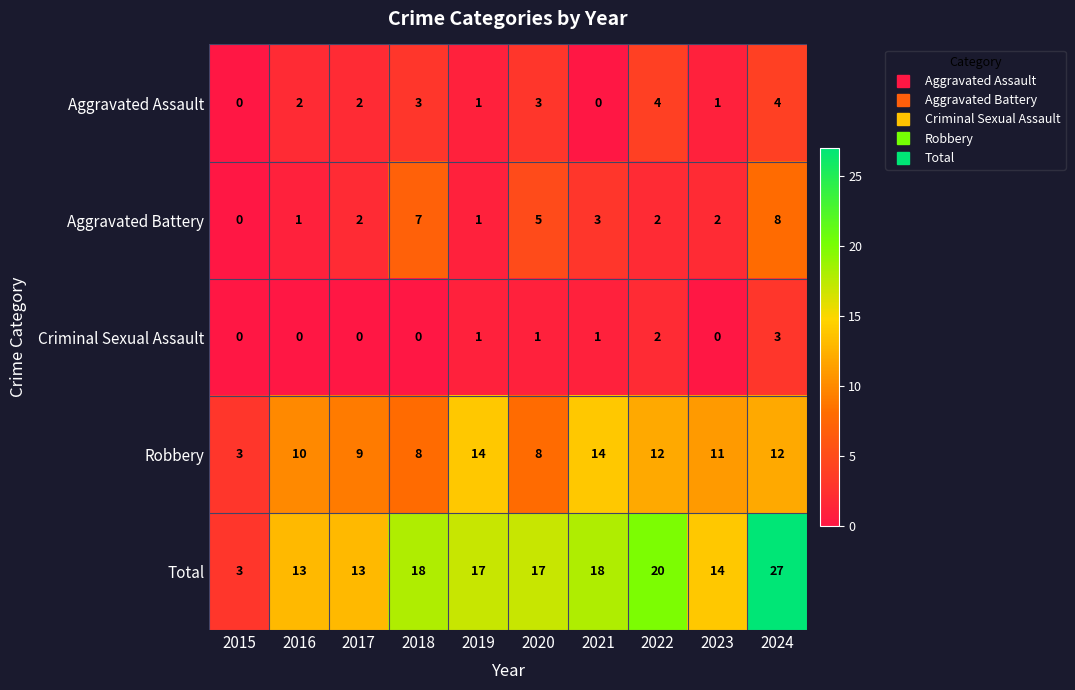

Where does the Robbery series first go above 11?

2019